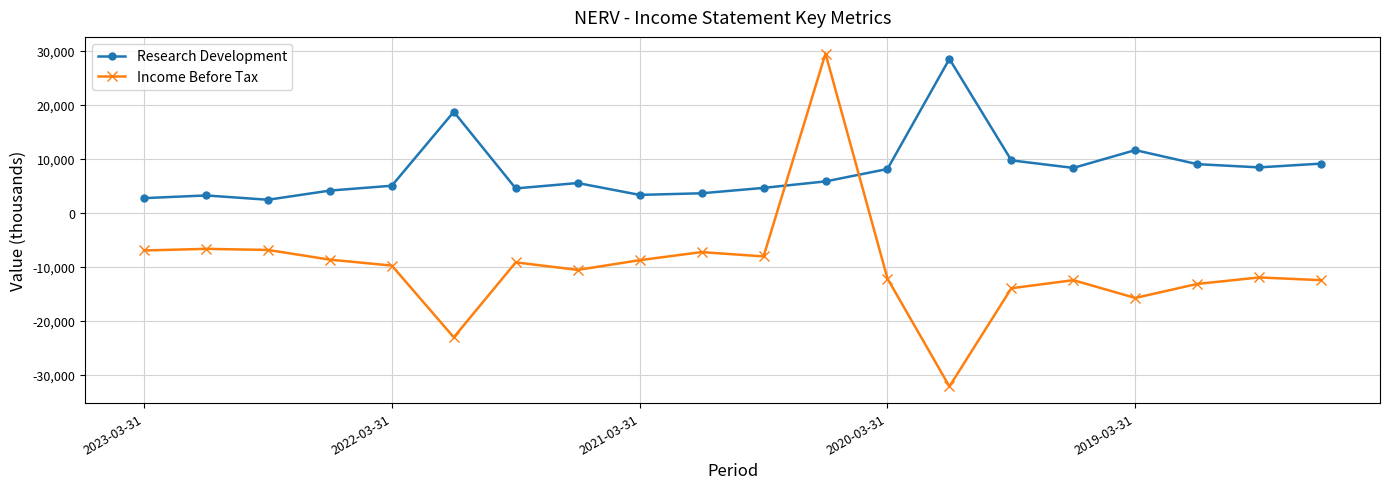

What is the greatest value displayed?

29500